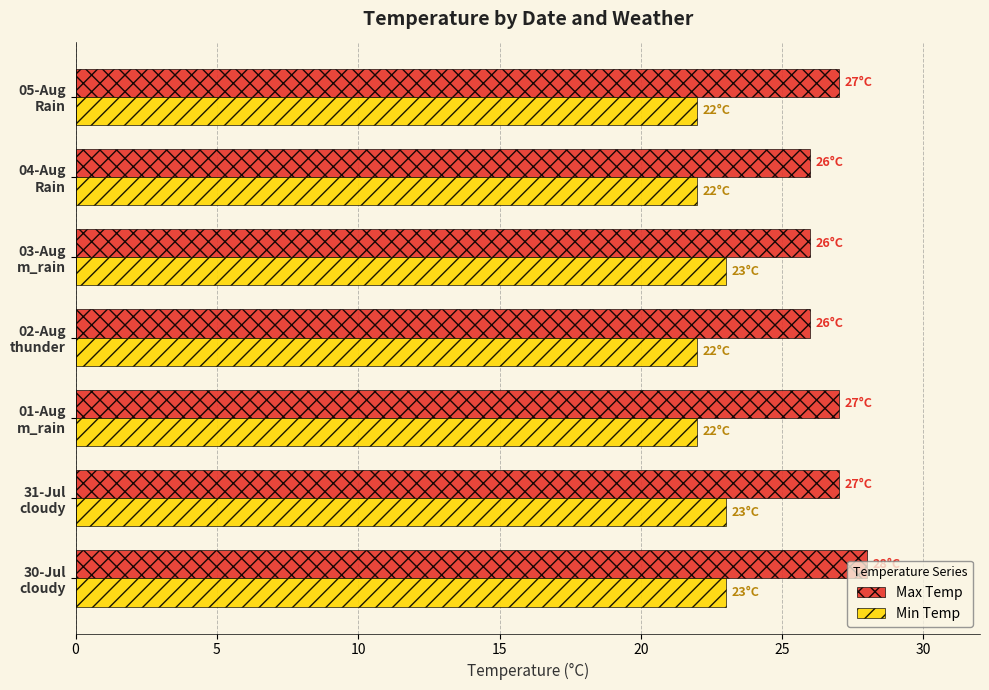

What is the maximum value for Min Temp?

23